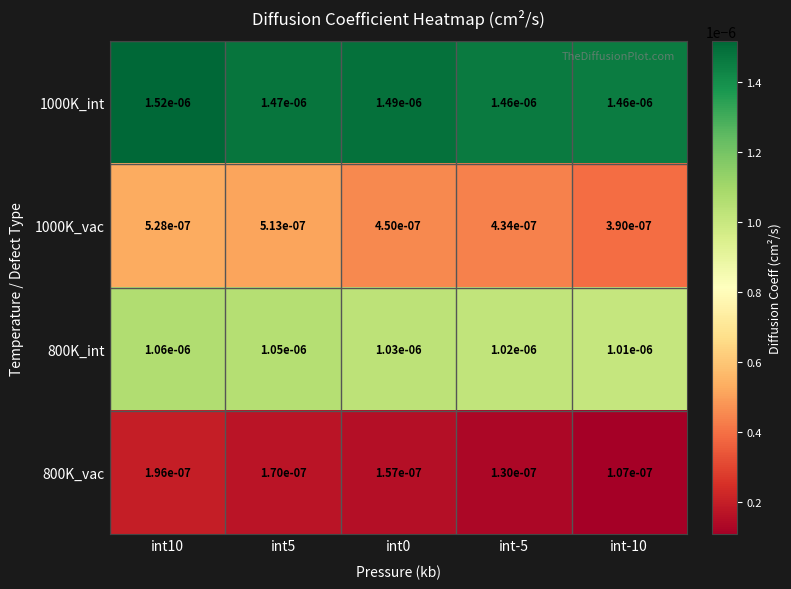

Is the value of 1000K_int at int0 greater than the value of 1000K_vac at int5?

Yes